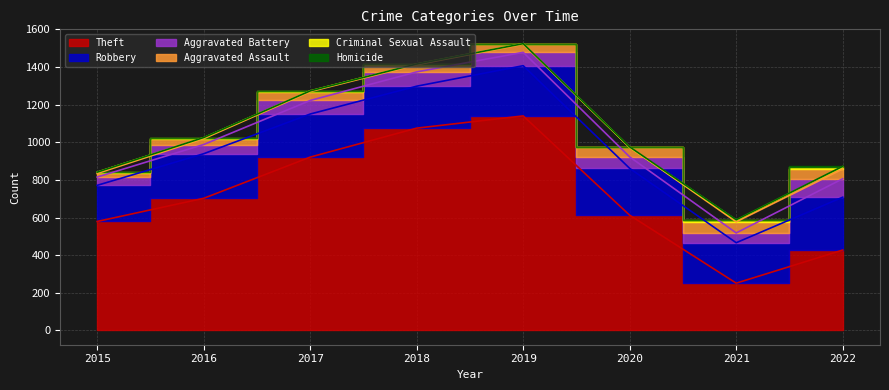

Does the chart have visible grid lines?

Yes